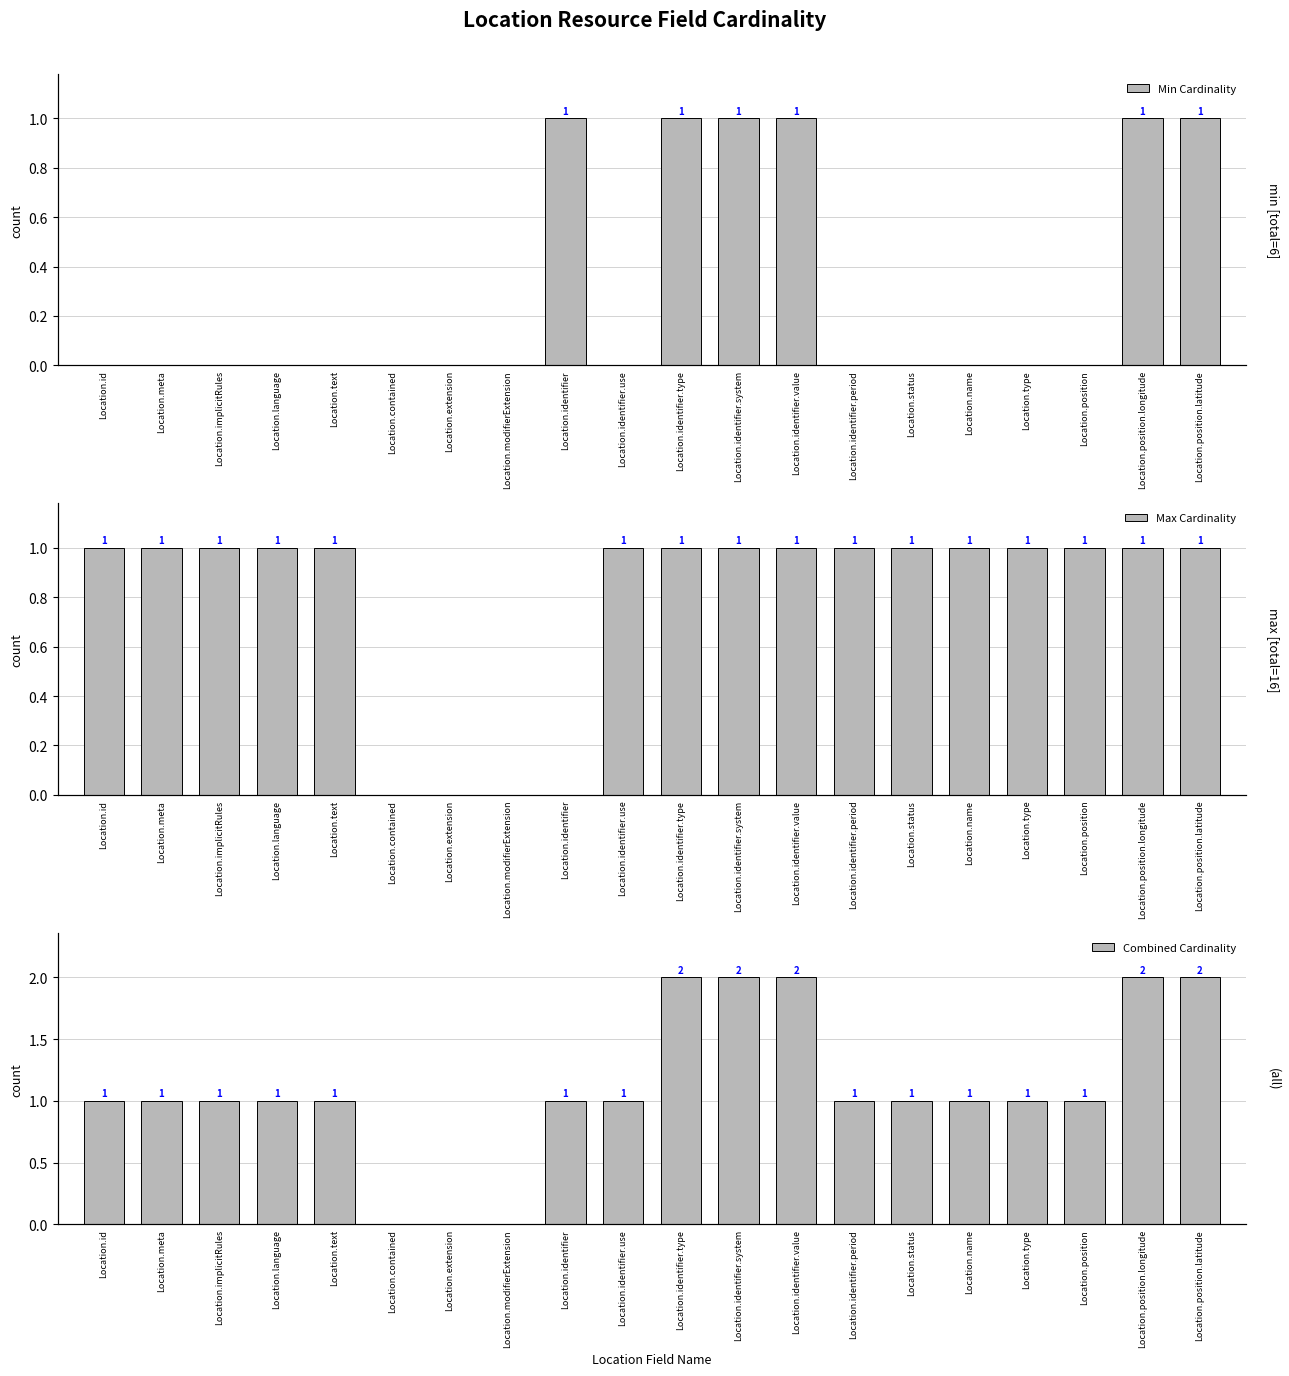

List the labels in order of Max Cardinality value, smallest first.

Location.contained, Location.extension, Location.modifierExtension, Location.identifier, Location.id, Location.meta, Location.implicitRules, Location.language, Location.text, Location.identifier.use, Location.identifier.type, Location.identifier.system, Location.identifier.value, Location.identifier.period, Location.status, Location.name, Location.type, Location.position, Location.position.longitude, Location.position.latitude